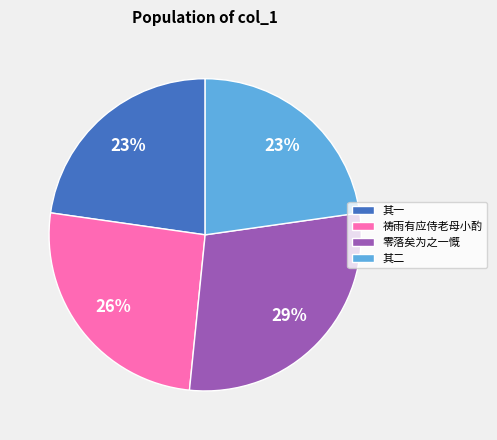

To the nearest percent, what is the difference between the 祷雨有应侍老母小酌 and 其一 slice percentages?

3%